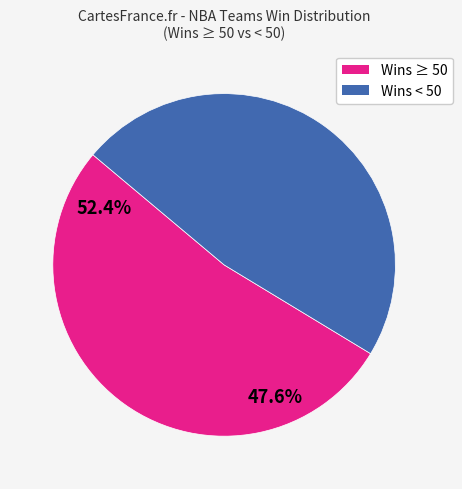

Does any single category account for the majority?

Yes